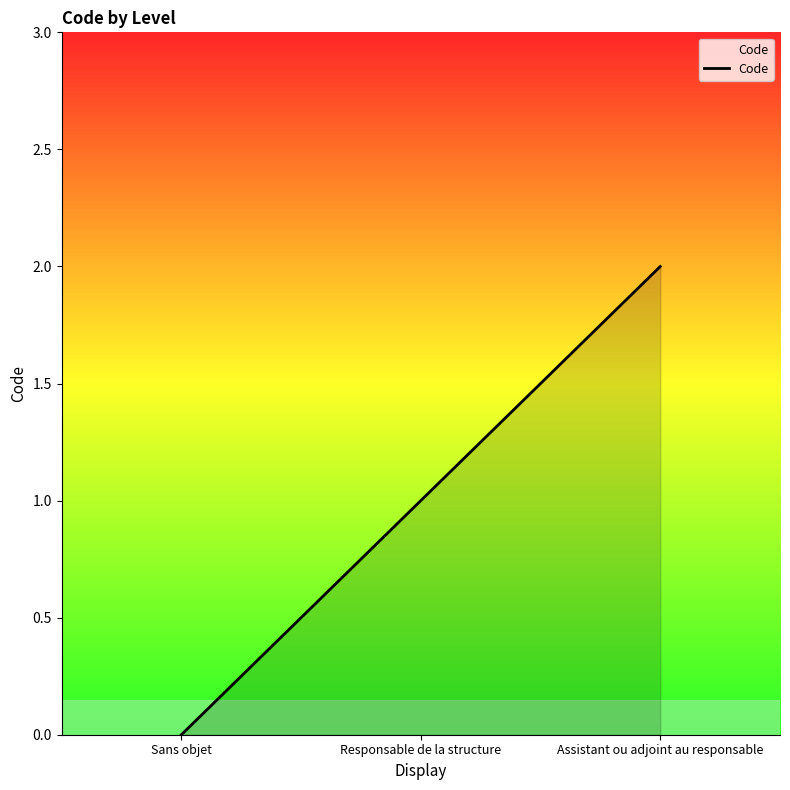

Between Assistant ou adjoint au responsable and Sans objet, which is larger?

Assistant ou adjoint au responsable